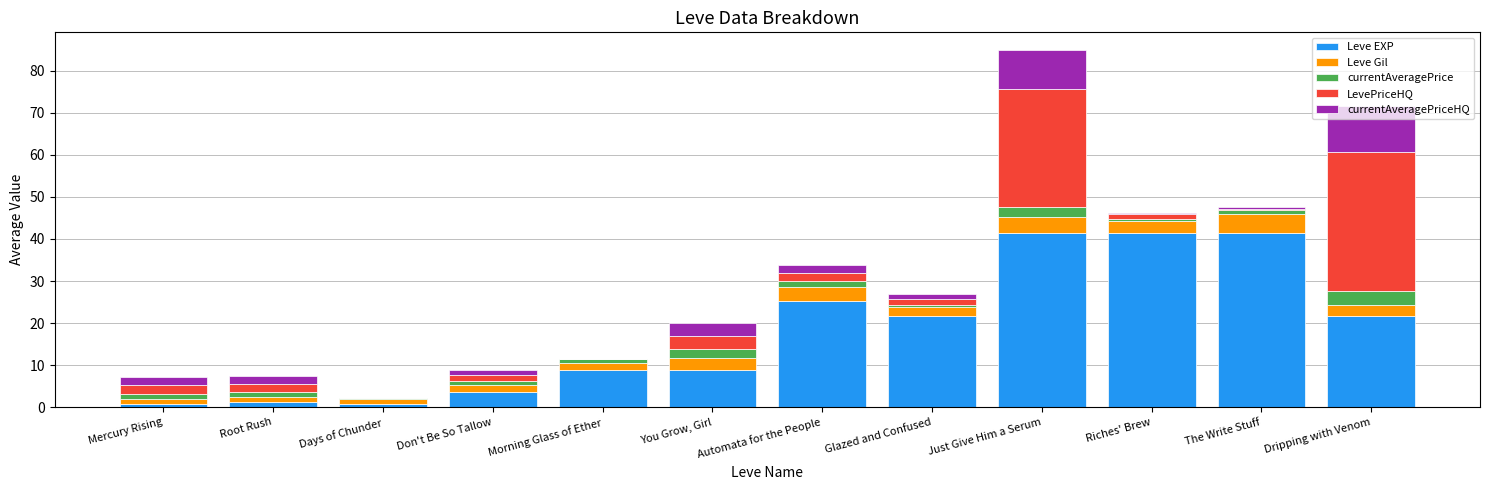

True or false: Leve EXP has a value of 13.8 at Automata for the People.

False